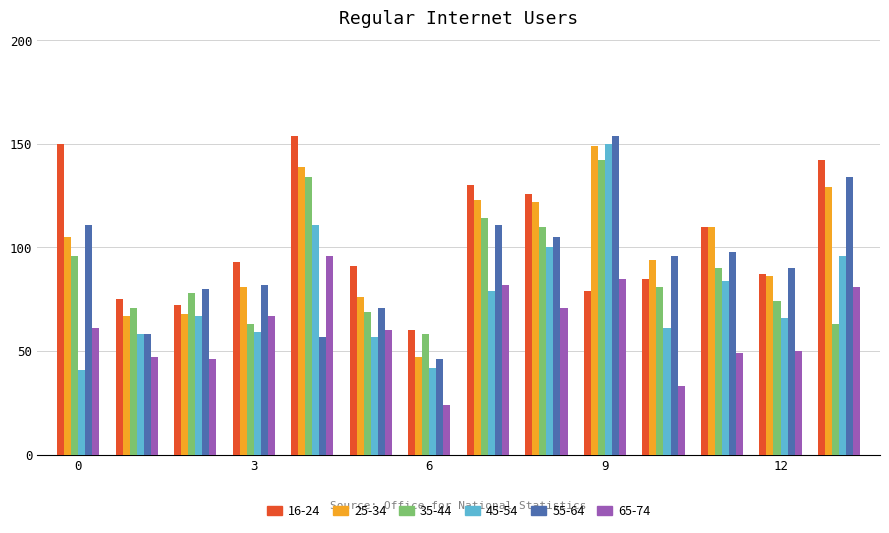

What is the minimum value shown in the chart?

24